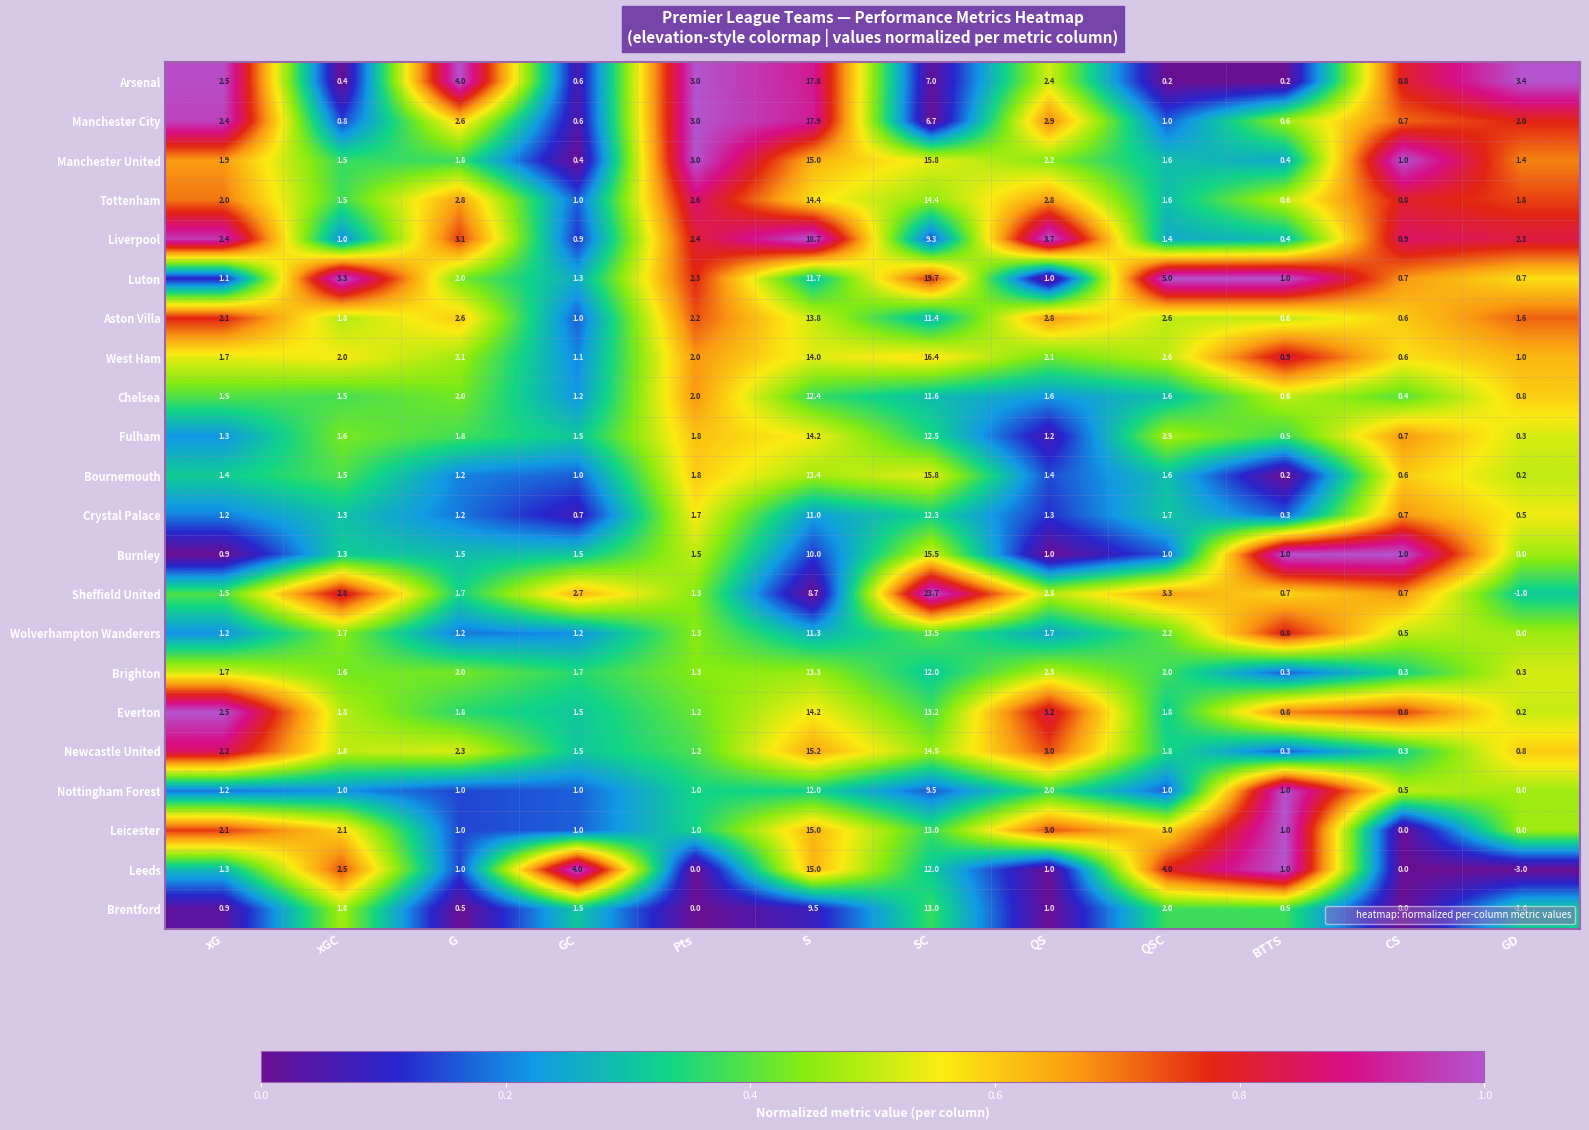

What is the total value across all series at S?

298.5